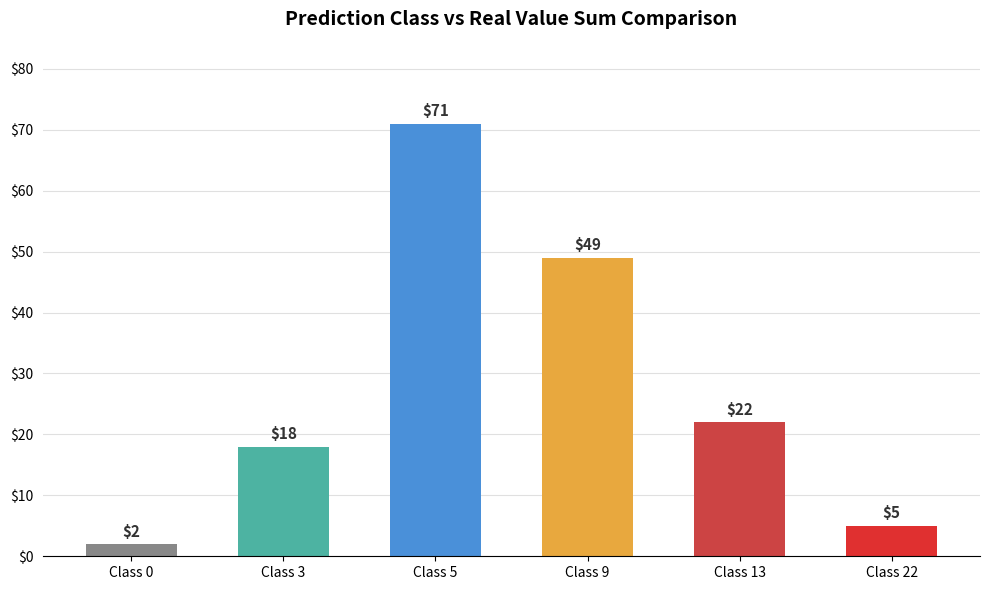

The value at Class 9 is 49. True or false?

True